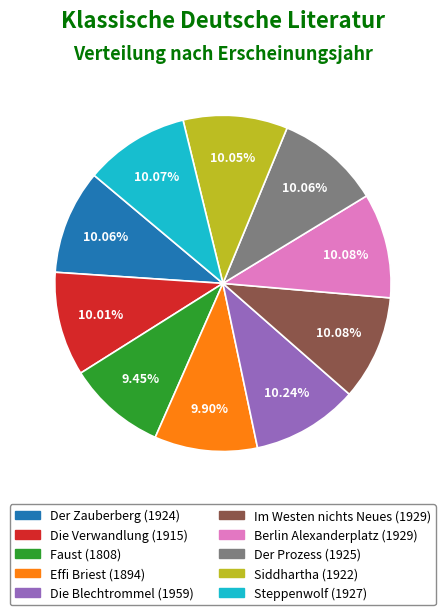

The Im Westen nichts Neues slice represents 10% of the pie. True or false?

True